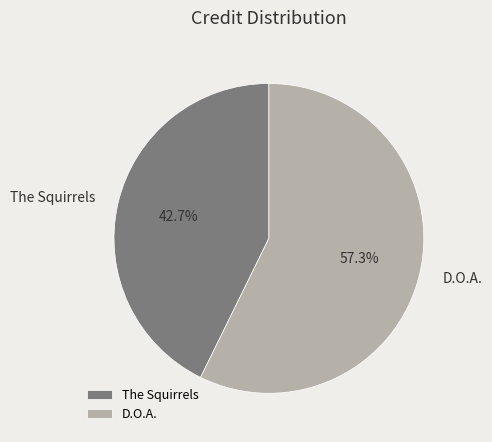

Rank the categories by value from lowest to highest.

The Squirrels, D.O.A.